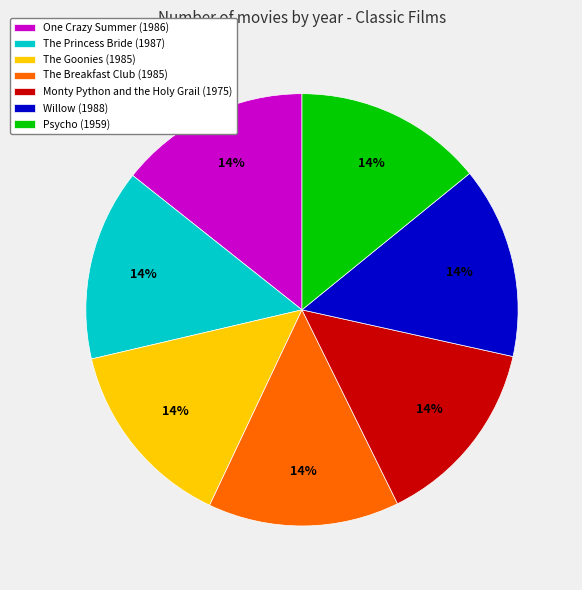

To the nearest percent, what is the average slice percentage?

14%